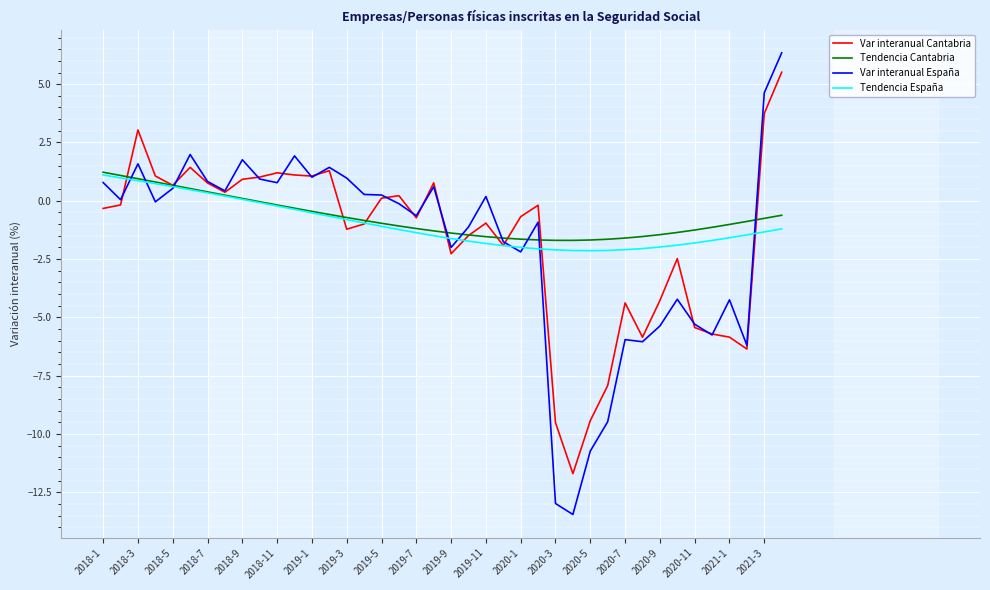

What is the lowest value of the Tendencia España series?

-2.1